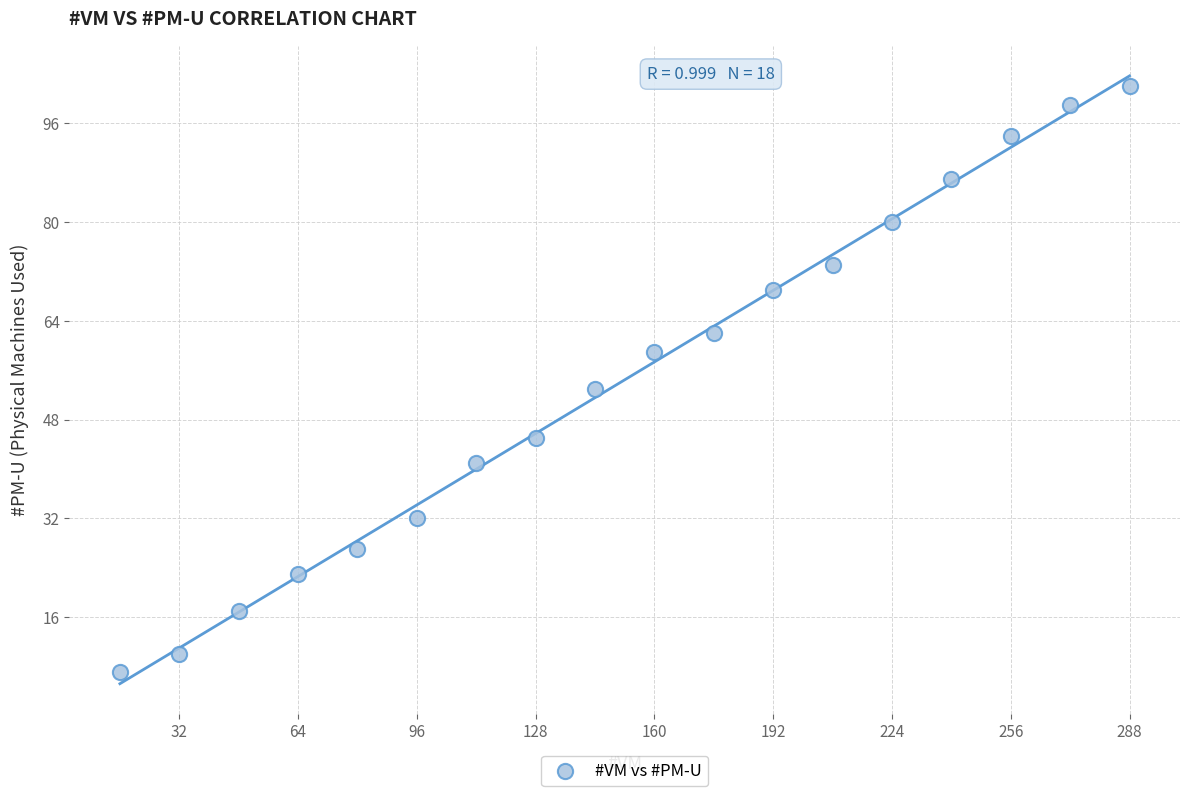

What is the range of X values (max minus min)?

272